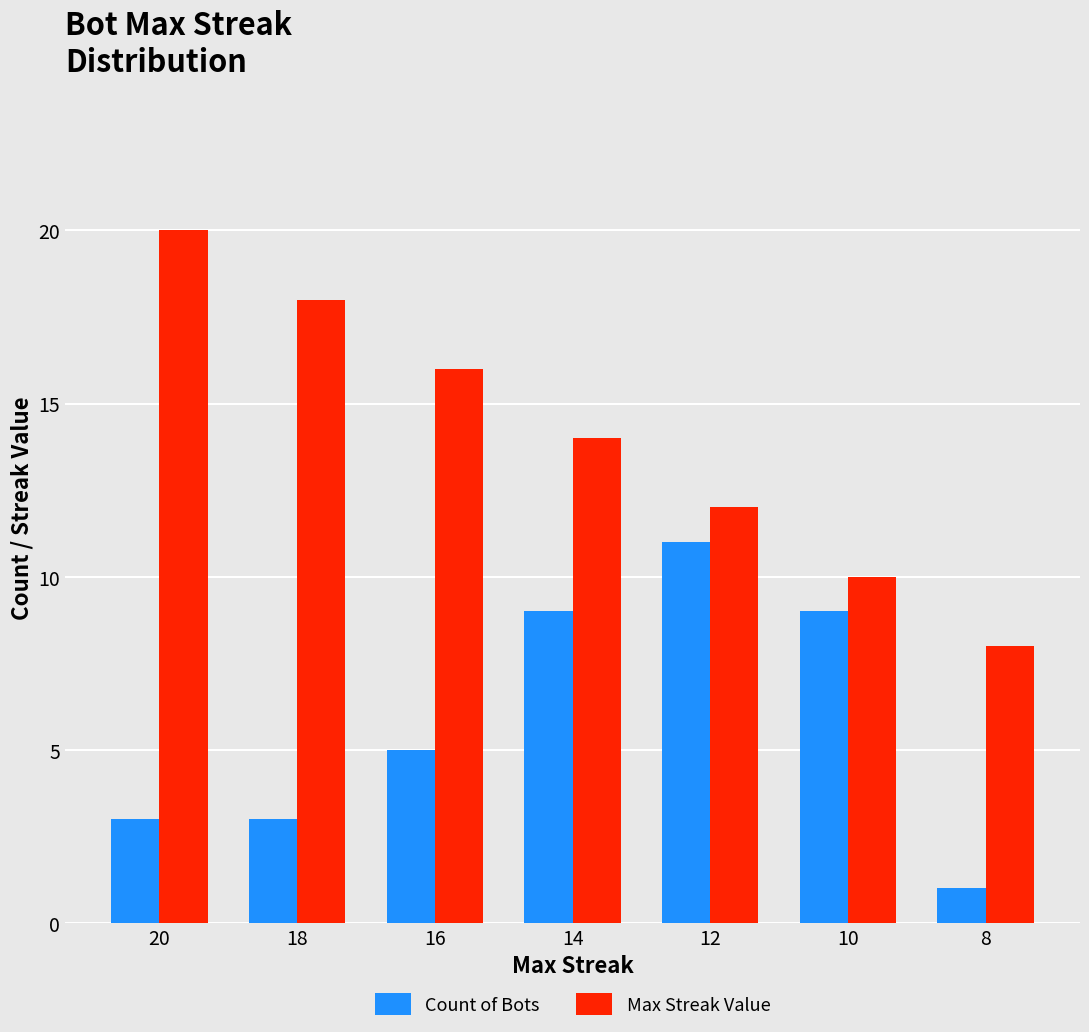

How many data points does each series have?

7